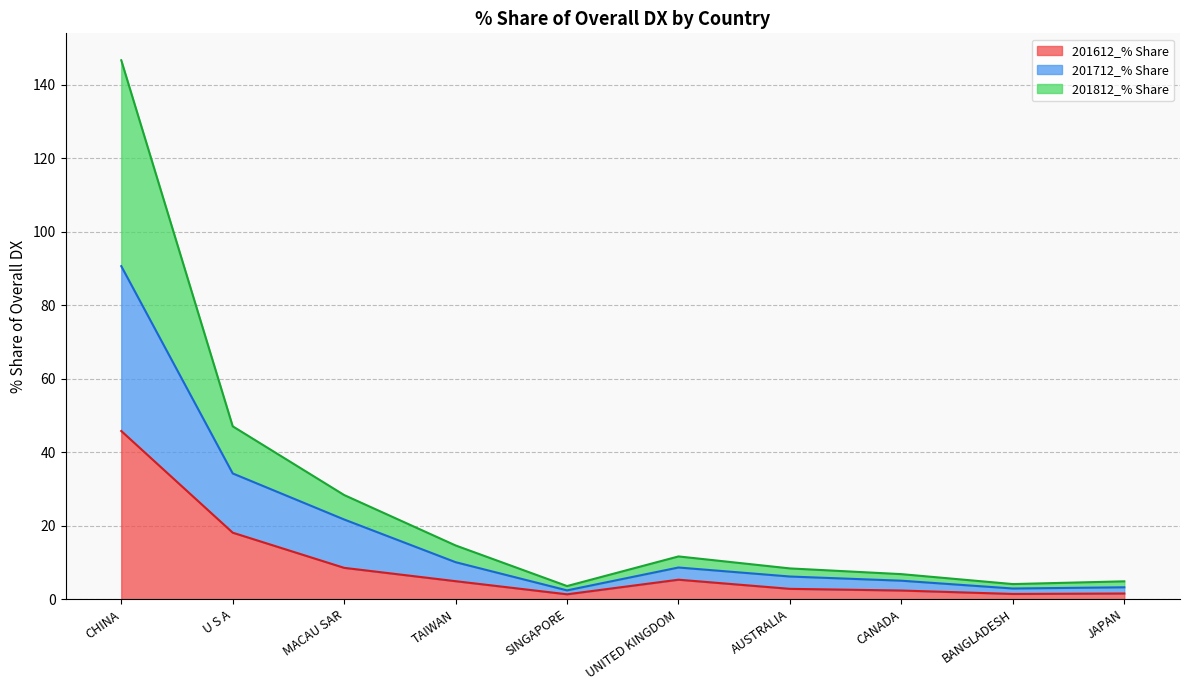

What position from the right is AUSTRALIA?

4